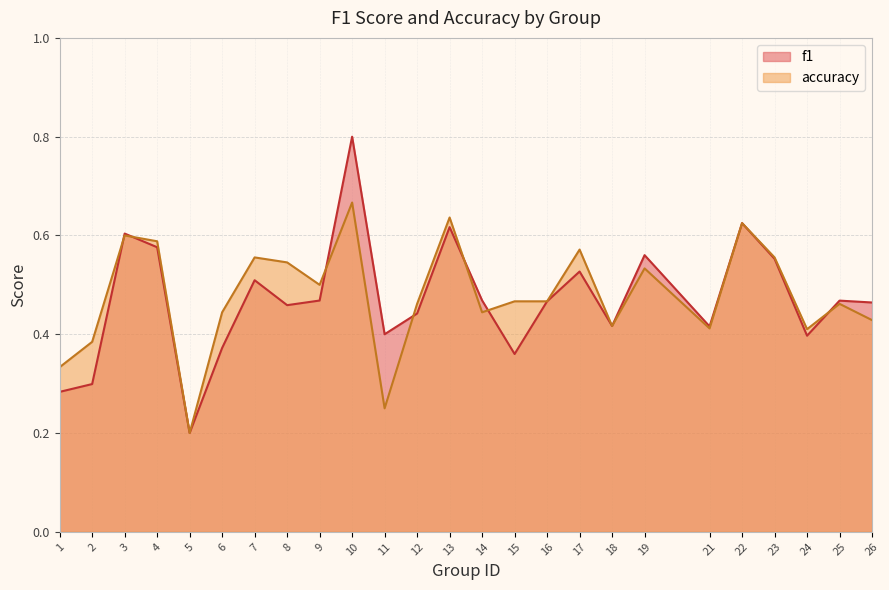

What is the difference between the highest and lowest values at 11?

0.2